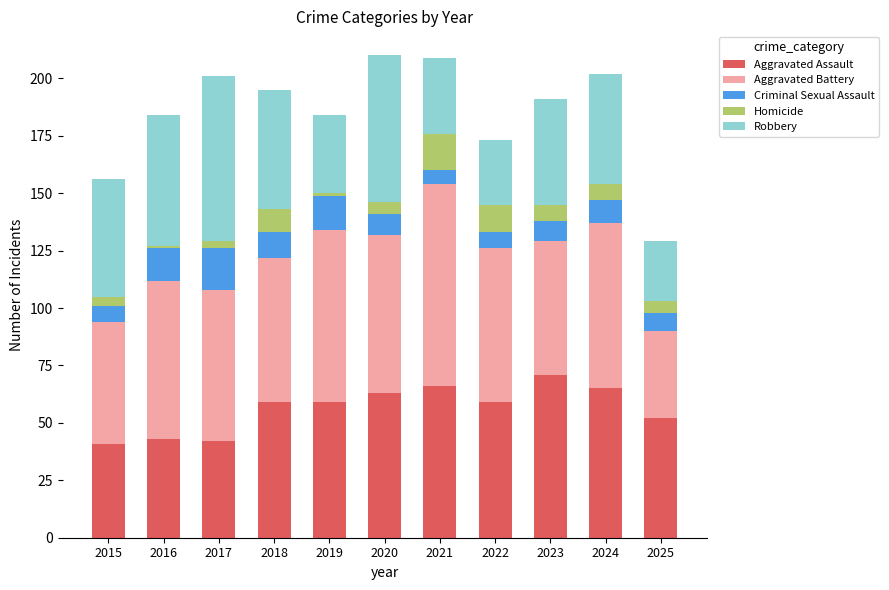

The Aggravated Assault series shows 43 at 2016. True or false?

True